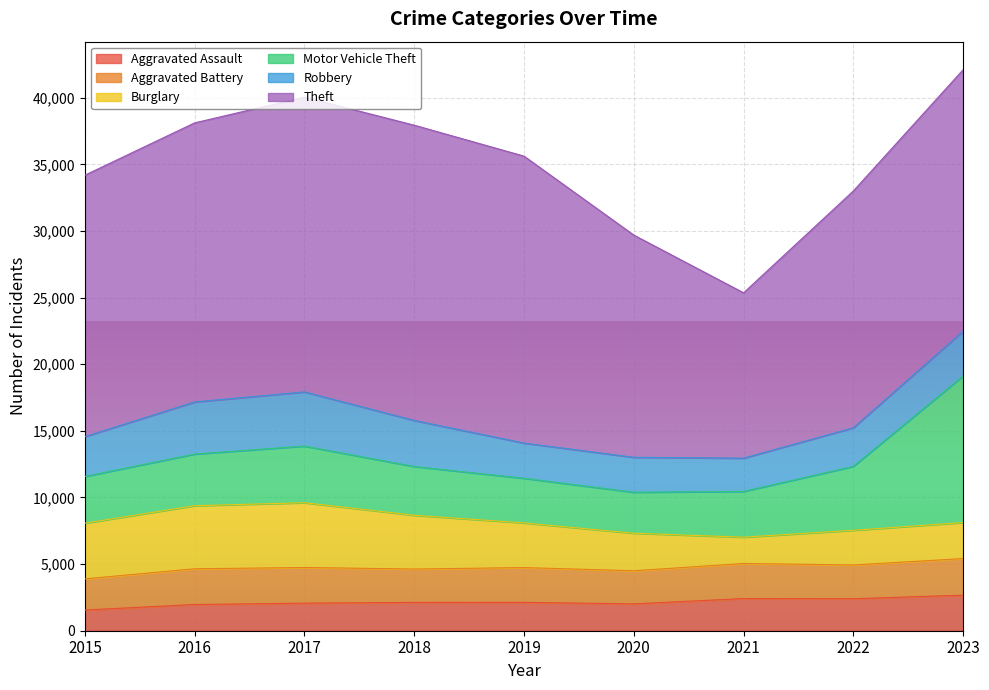

What is the value of the Aggravated Battery point at the 3rd from the left?

2674